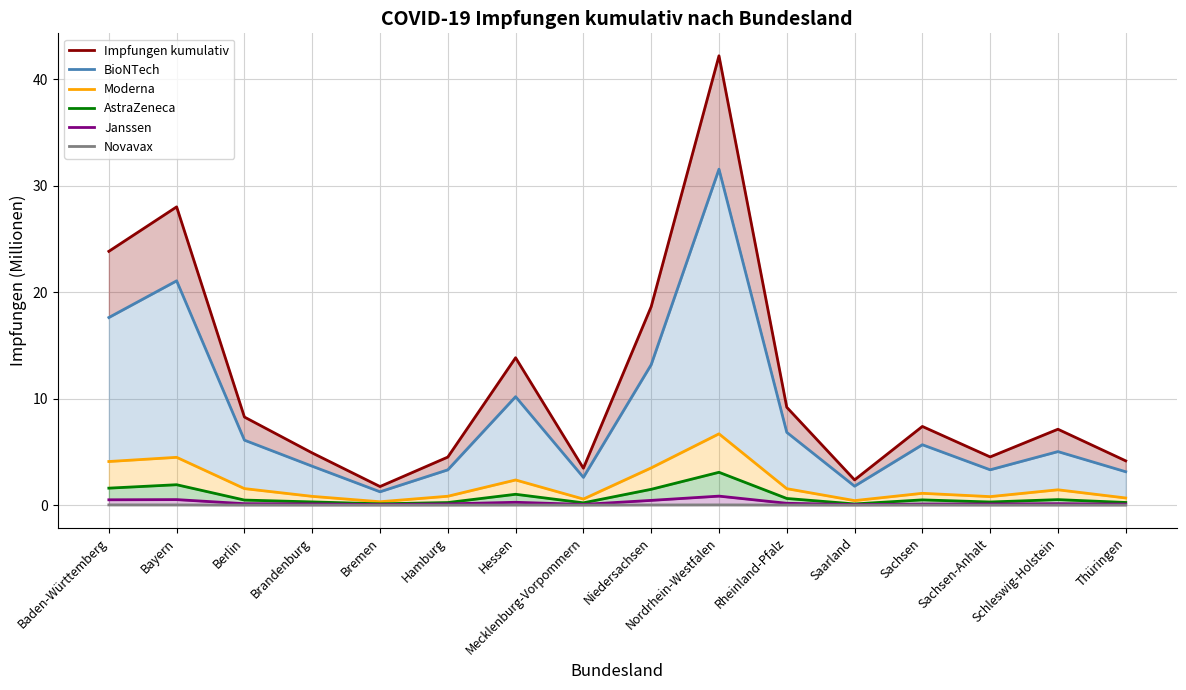

Read the BioNTech value at Berlin.

6.1